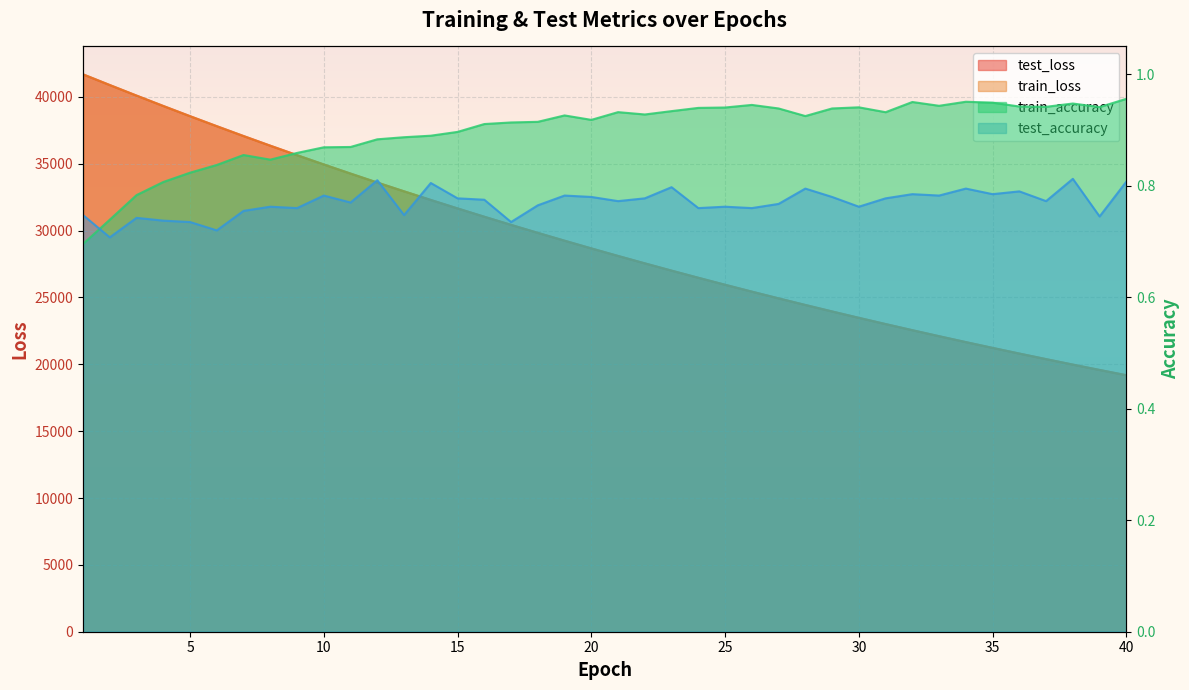

Is it true that test_loss equals 32564.0 at 32?

False